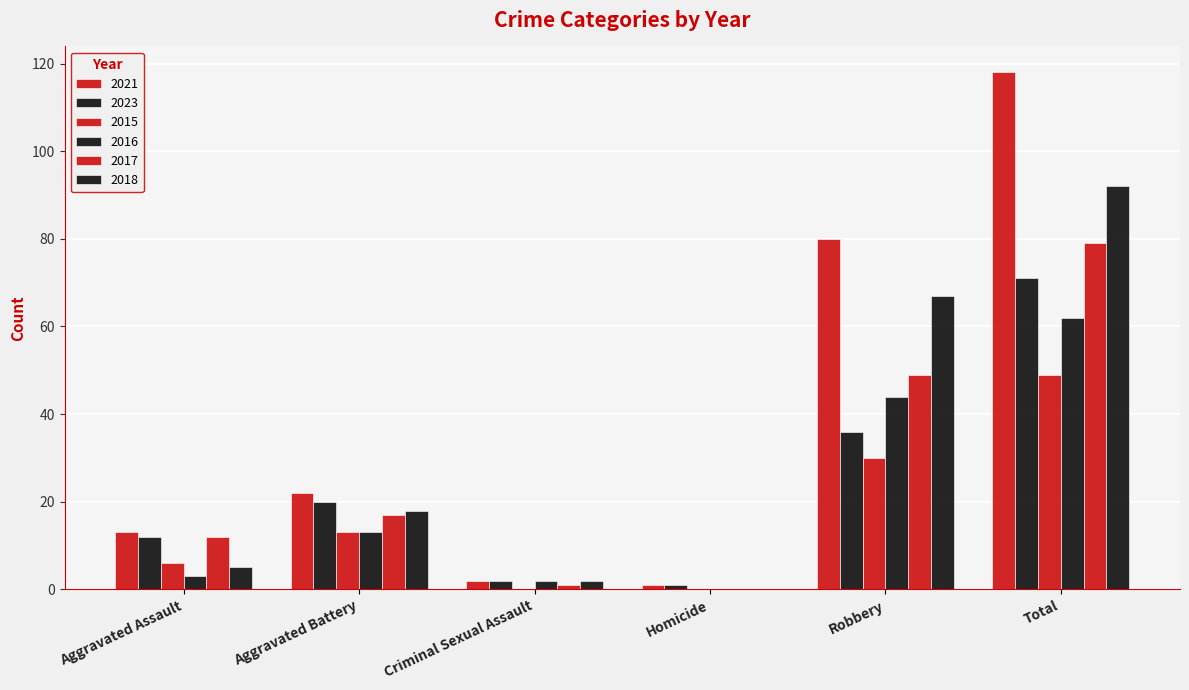

What is the difference between the maximum and second lowest values in the 2021 series?

116